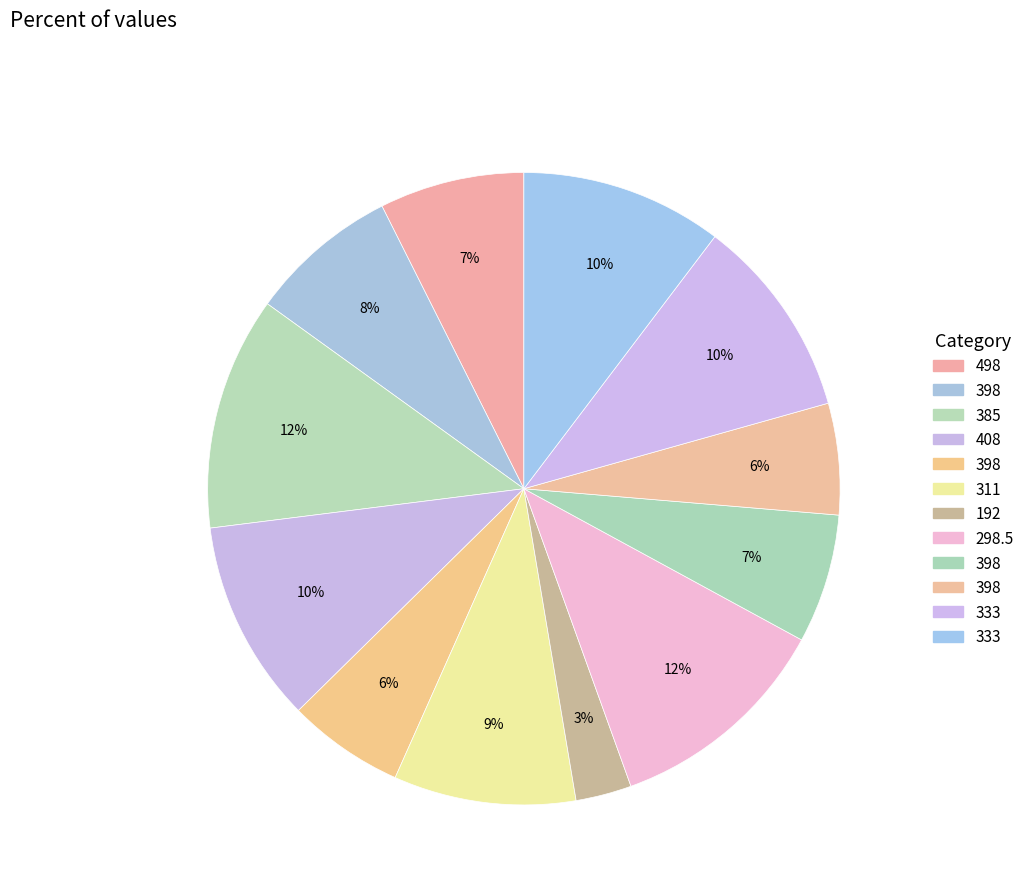

How many segments does this pie chart have?

12